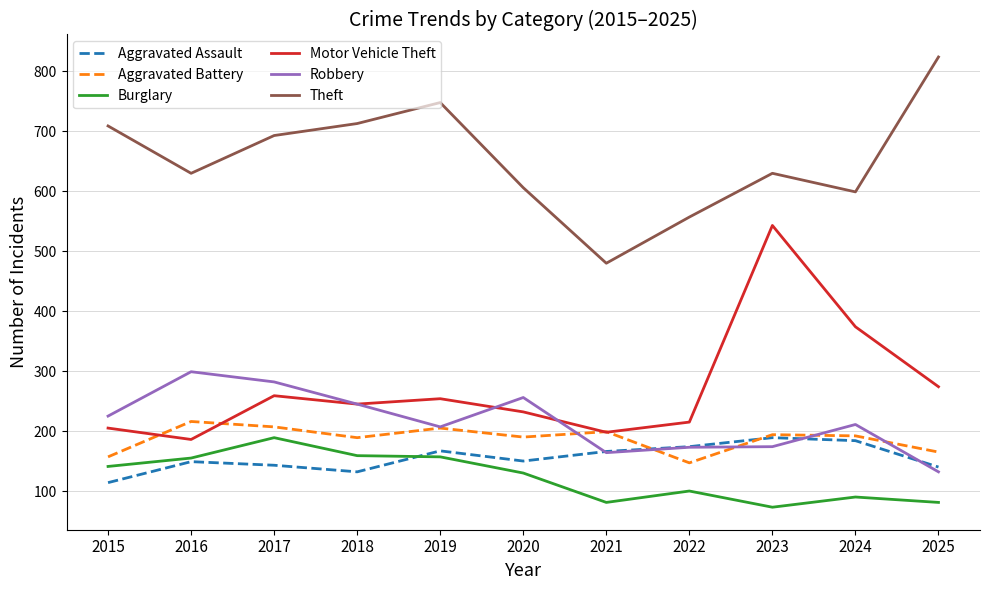

What is the greatest value displayed?

824